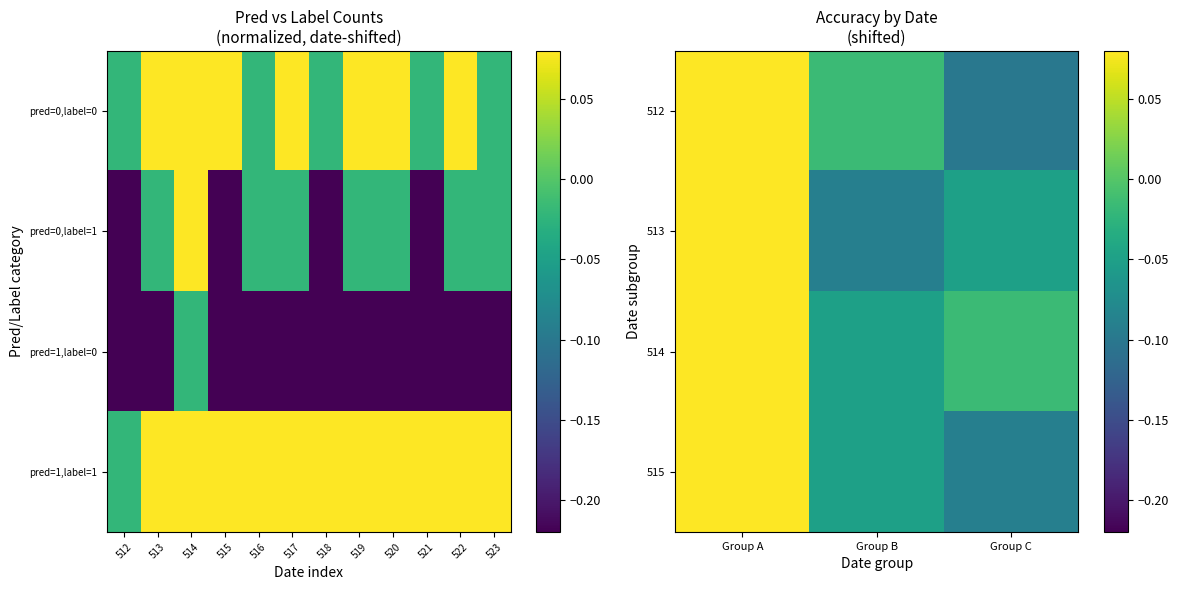

How many data points does each series have?

3